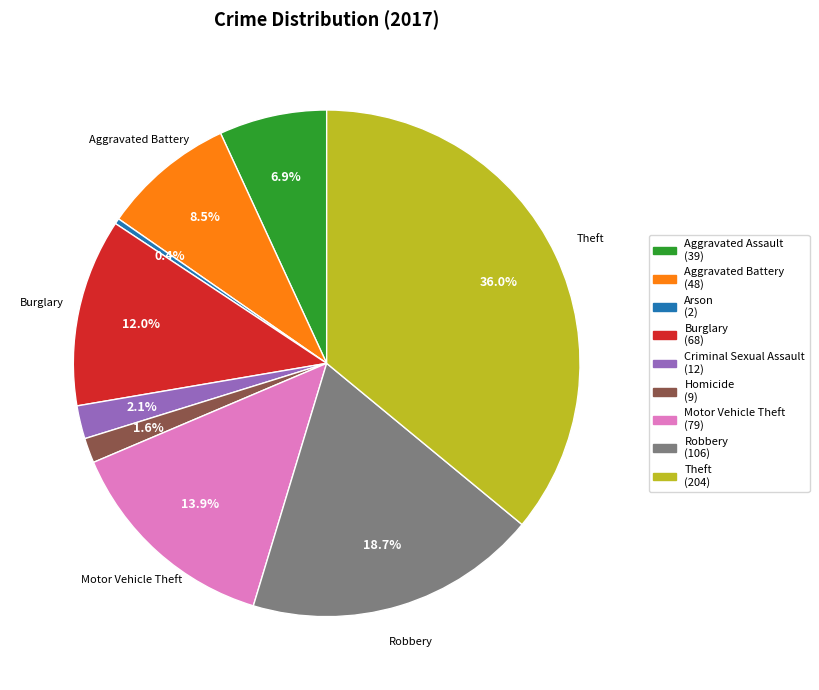

To the nearest percent, what is the combined percentage of Criminal Sexual Assault and Burglary?

14%